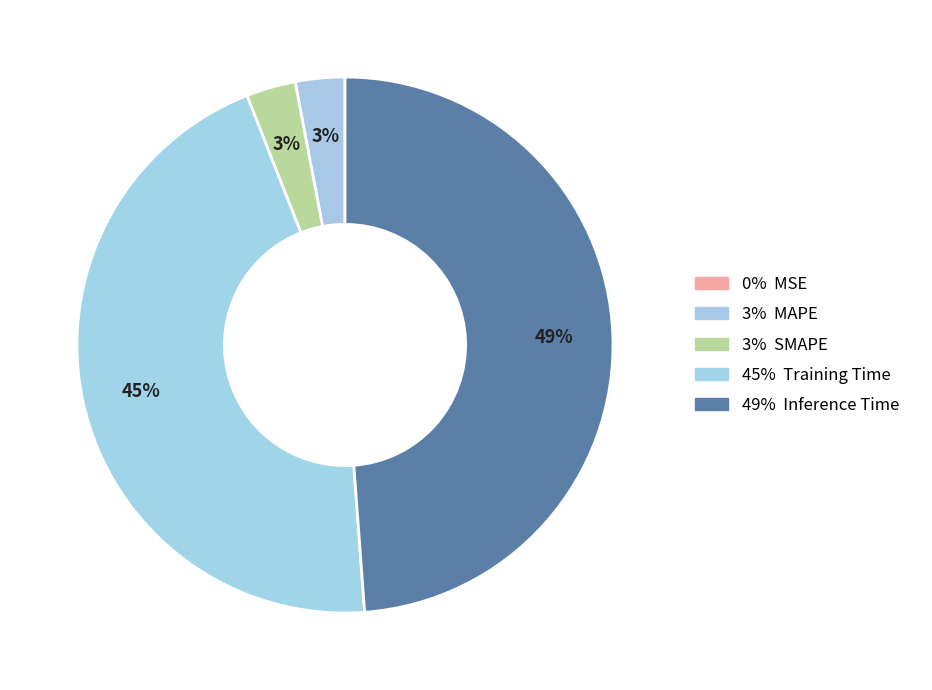

Count the number of slices in the pie.

5